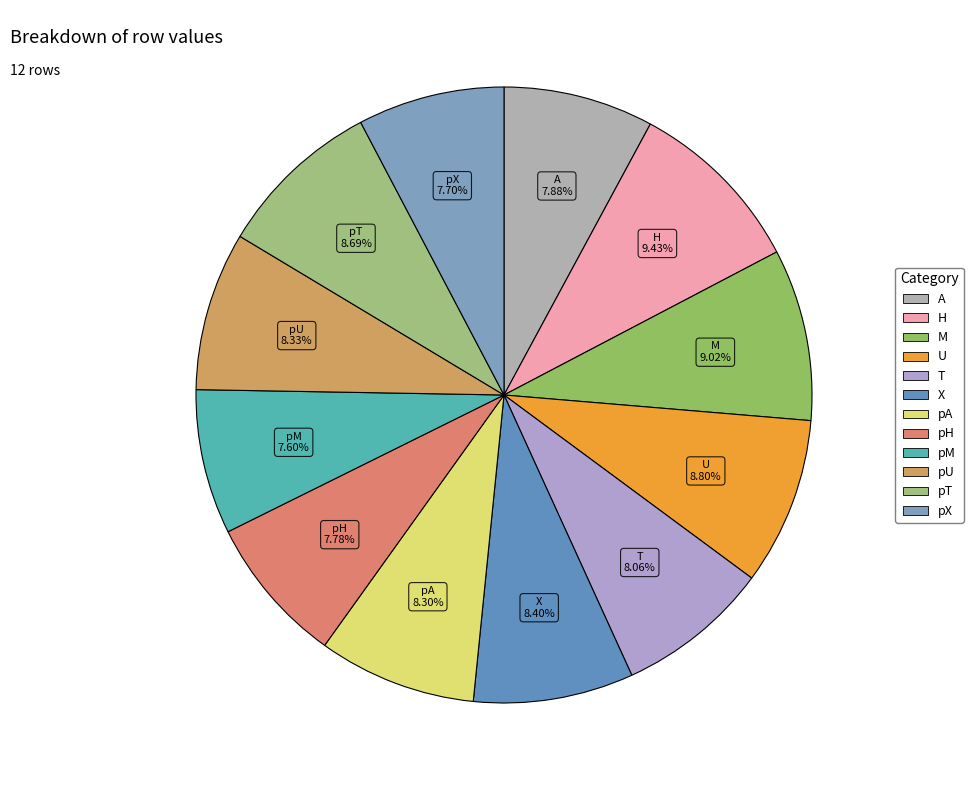

Does pH account for over 50% of the chart?

No